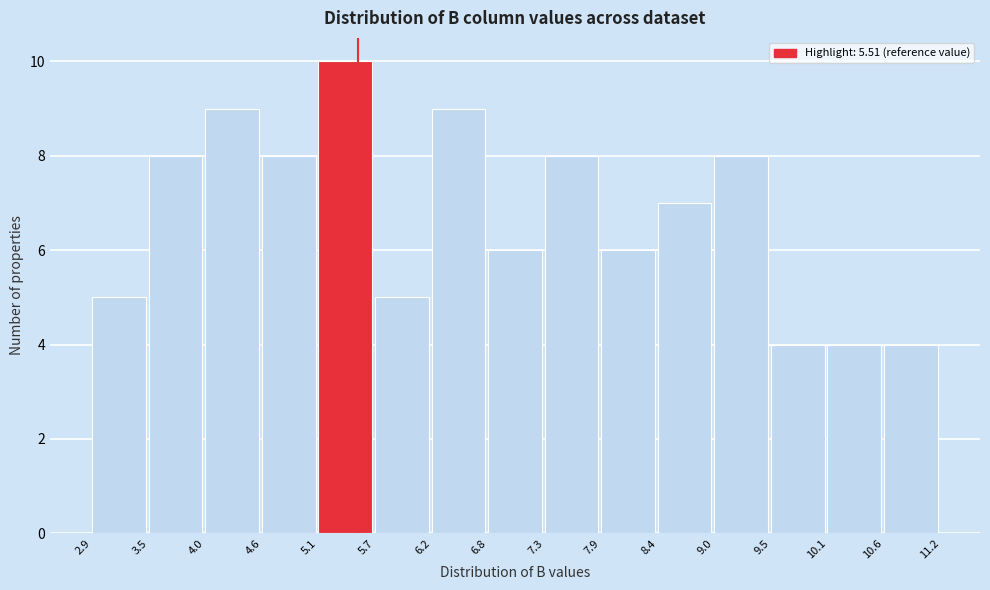

Over which range of the x-axis is the bar tallest?

5.1 to 5.7